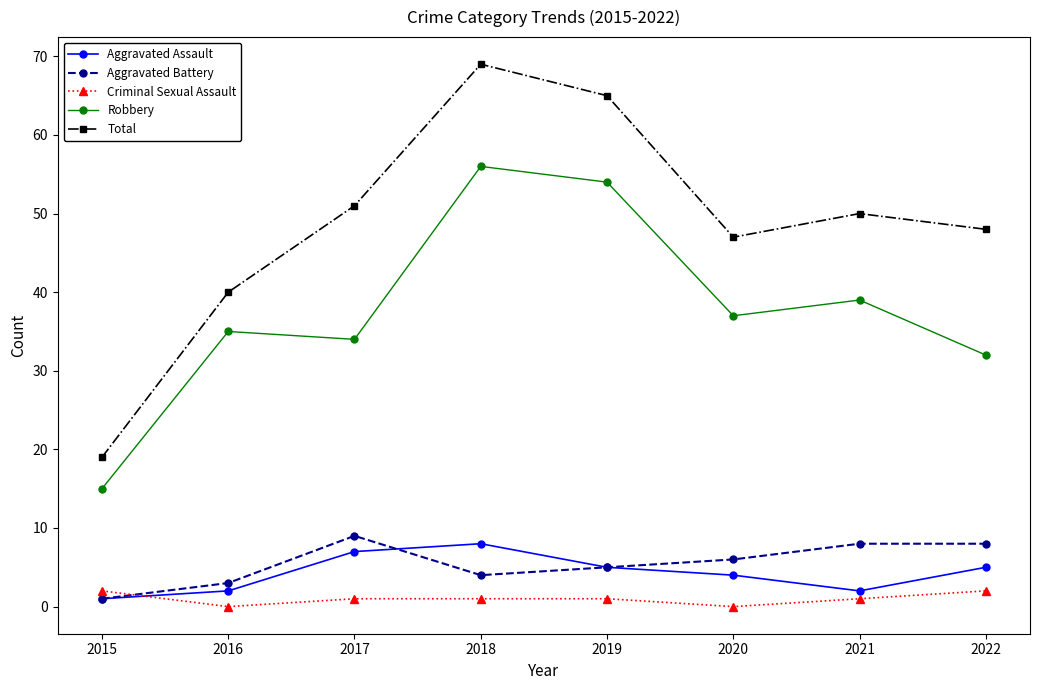

How many interior local peaks does the Total series have?

2